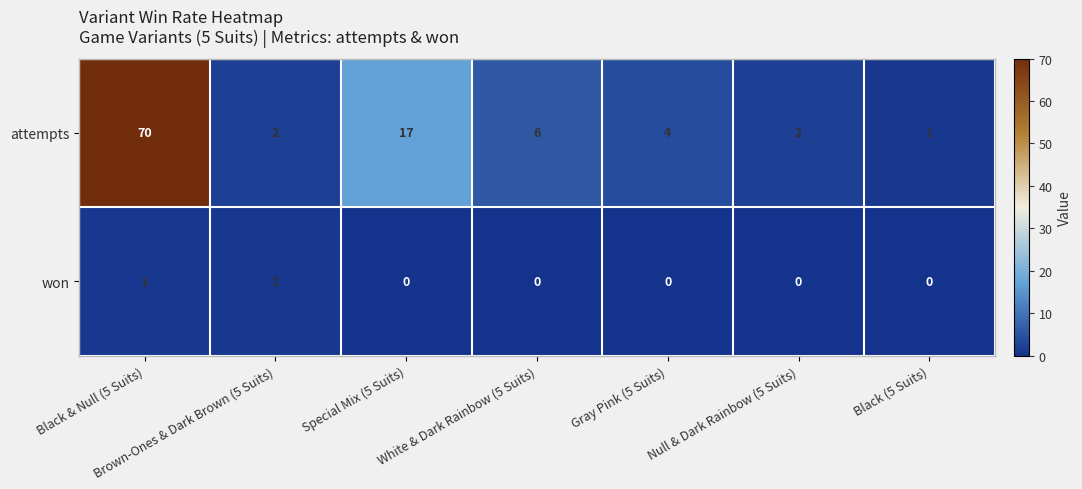

What is the difference between the attempts values at White & Dark Rainbow (5 Suits) and Special Mix (5 Suits)?

11